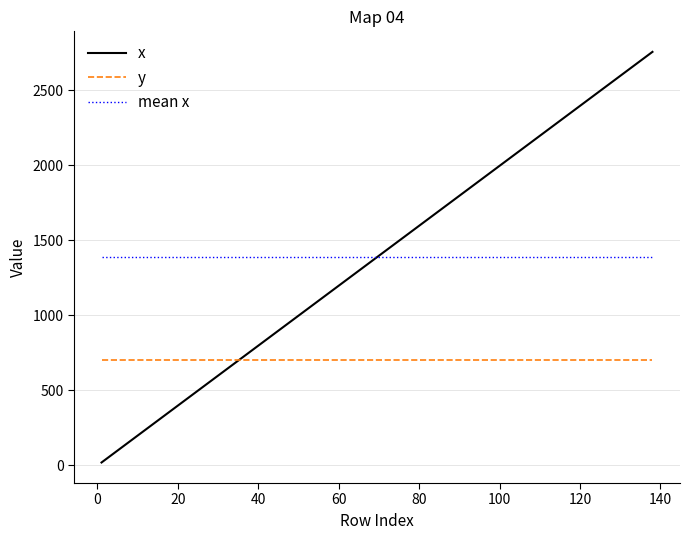

What is the average value of the y series?

700